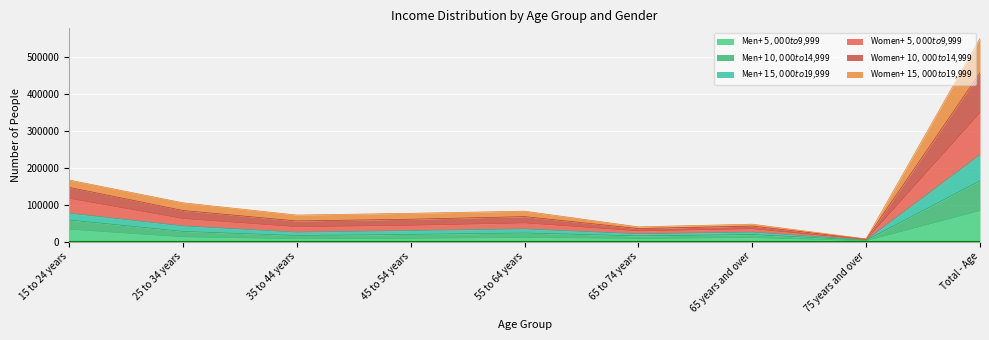

True or false: Men+ $10,000 to $14,999 and Women+ $5,000 to $9,999 cross at least once.

False